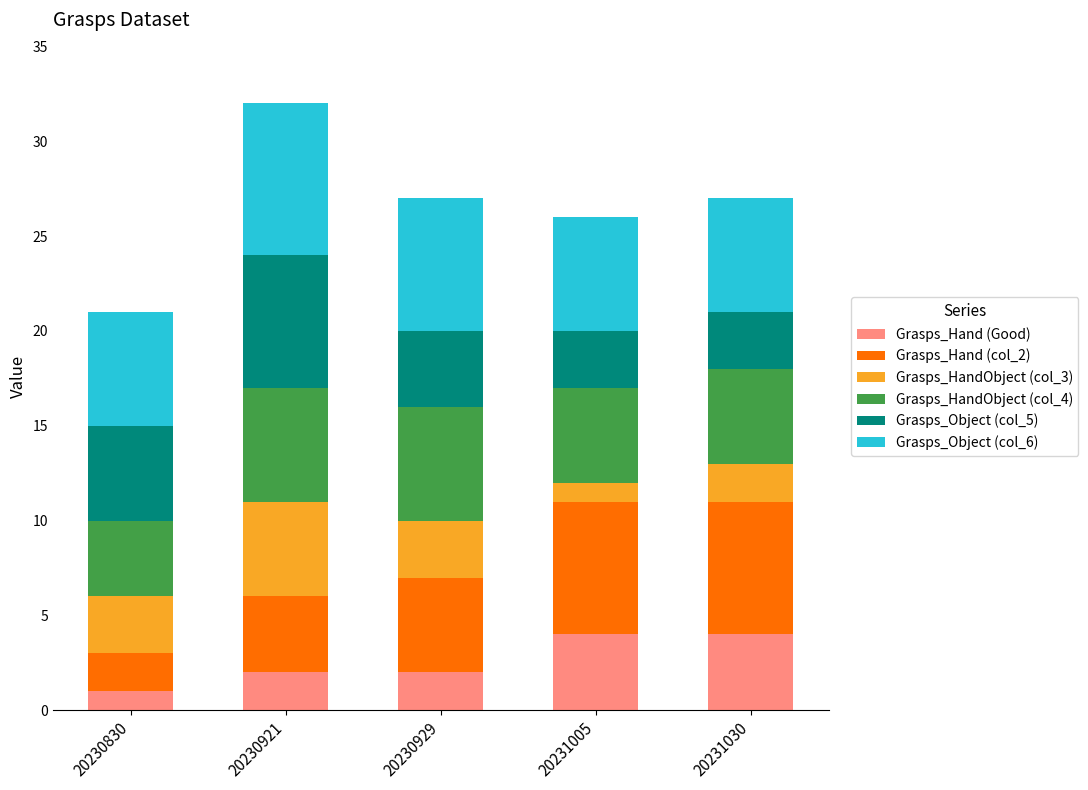

How many categories are shown in the chart?

5